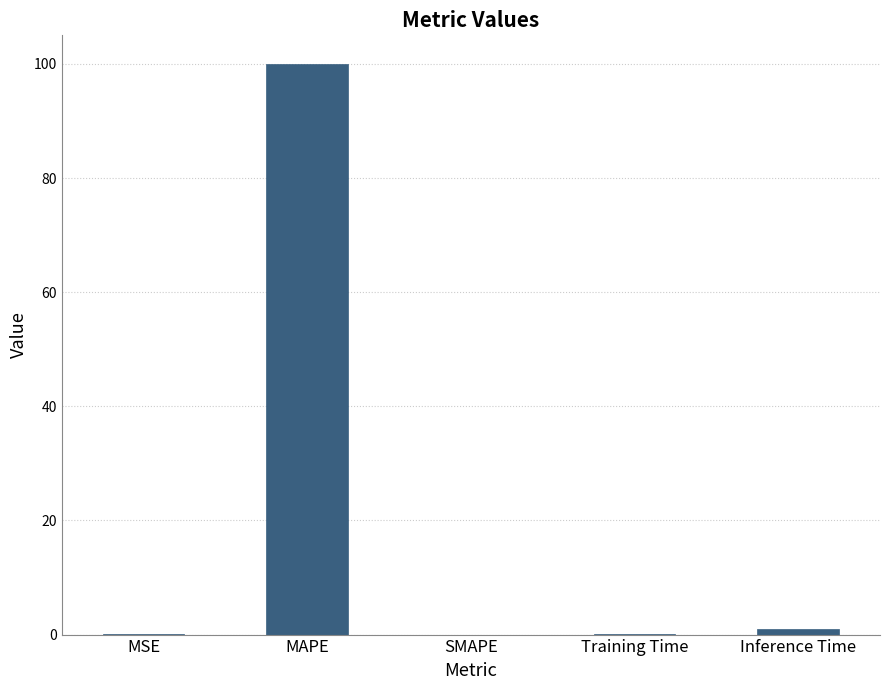

Read the value at MAPE.

100.0